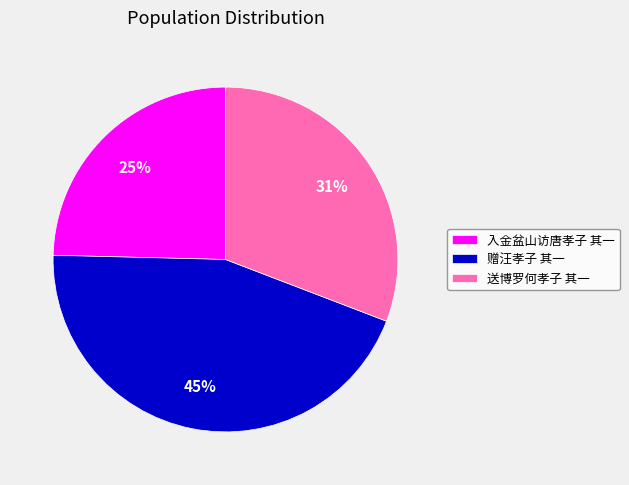

Which slice is the largest?

赠汪孝子 其一